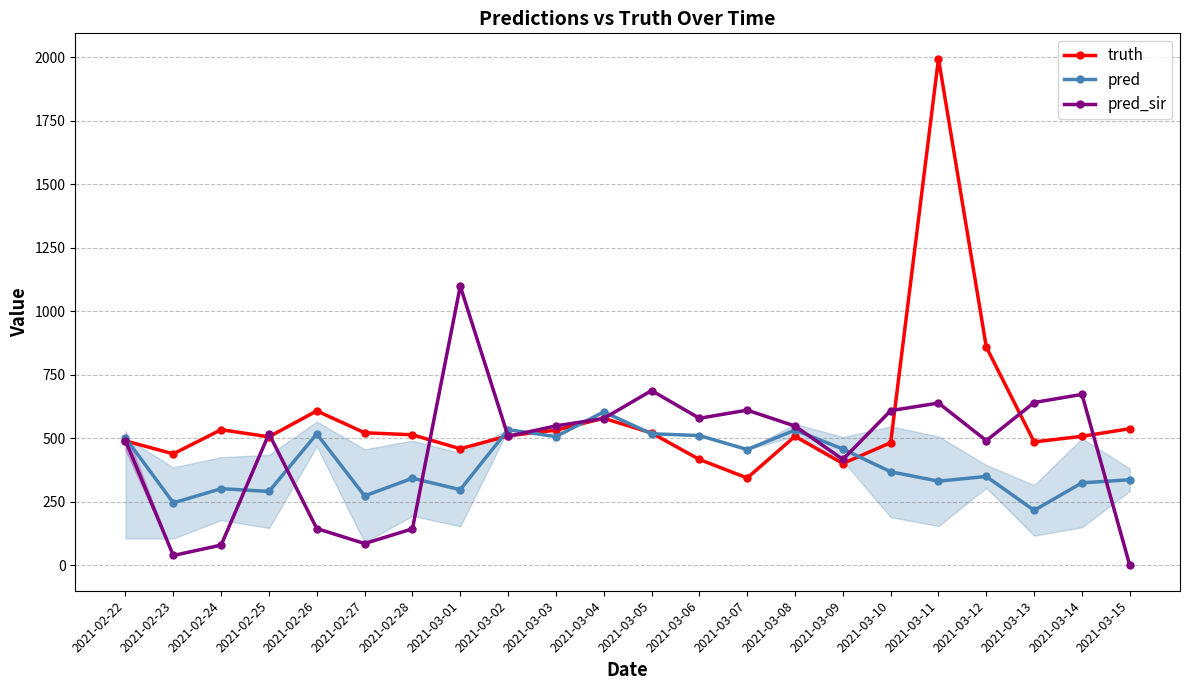

Reading left to right, list all the values displayed in this chart.

truth: 2021-02-22=490.0	2021-02-23=439.0	2021-02-24=534.0	2021-02-25=506.0	2021-02-26=608.0	2021-02-27=522.0	2021-02-28=514.0	2021-03-01=459.0	2021-03-02=510.0	2021-03-03=532.0	2021-03-04=579.0	2021-03-05=521.0	2021-03-06=417.0	2021-03-07=344.0	2021-03-08=508.0	2021-03-09=401.0	2021-03-10=483.0	2021-03-11=1994.0	2021-03-12=859.0	2021-03-13=486.0	2021-03-14=508.0	2021-03-15=538.0
pred: 2021-02-22=501.9	2021-02-23=246.0	2021-02-24=302.0	2021-02-25=291.0	2021-02-26=517.5	2021-02-27=273.5	2021-02-28=343.0	2021-03-01=298.0	2021-03-02=534.0	2021-03-03=507.0	2021-03-04=604.0	2021-03-05=518.0	2021-03-06=511.0	2021-03-07=456.0	2021-03-08=532.5	2021-03-09=458.0	2021-03-10=368.5	2021-03-11=331.5	2021-03-12=350.0	2021-03-13=216.5	2021-03-14=325.0	2021-03-15=337.0
pred_sir: 2021-02-22=491.0	2021-02-23=39.0	2021-02-24=80.0	2021-02-25=518.0	2021-02-26=145.0	2021-02-27=86.0	2021-02-28=144.0	2021-03-01=1099.0	2021-03-02=508.0	2021-03-03=549.0	2021-03-04=578.0	2021-03-05=688.0	2021-03-06=579.0	2021-03-07=611.0	2021-03-08=548.3	2021-03-09=417.0	2021-03-10=609.0	2021-03-11=639.0	2021-03-12=491.0	2021-03-13=641.0	2021-03-14=673.0	2021-03-15=0.0